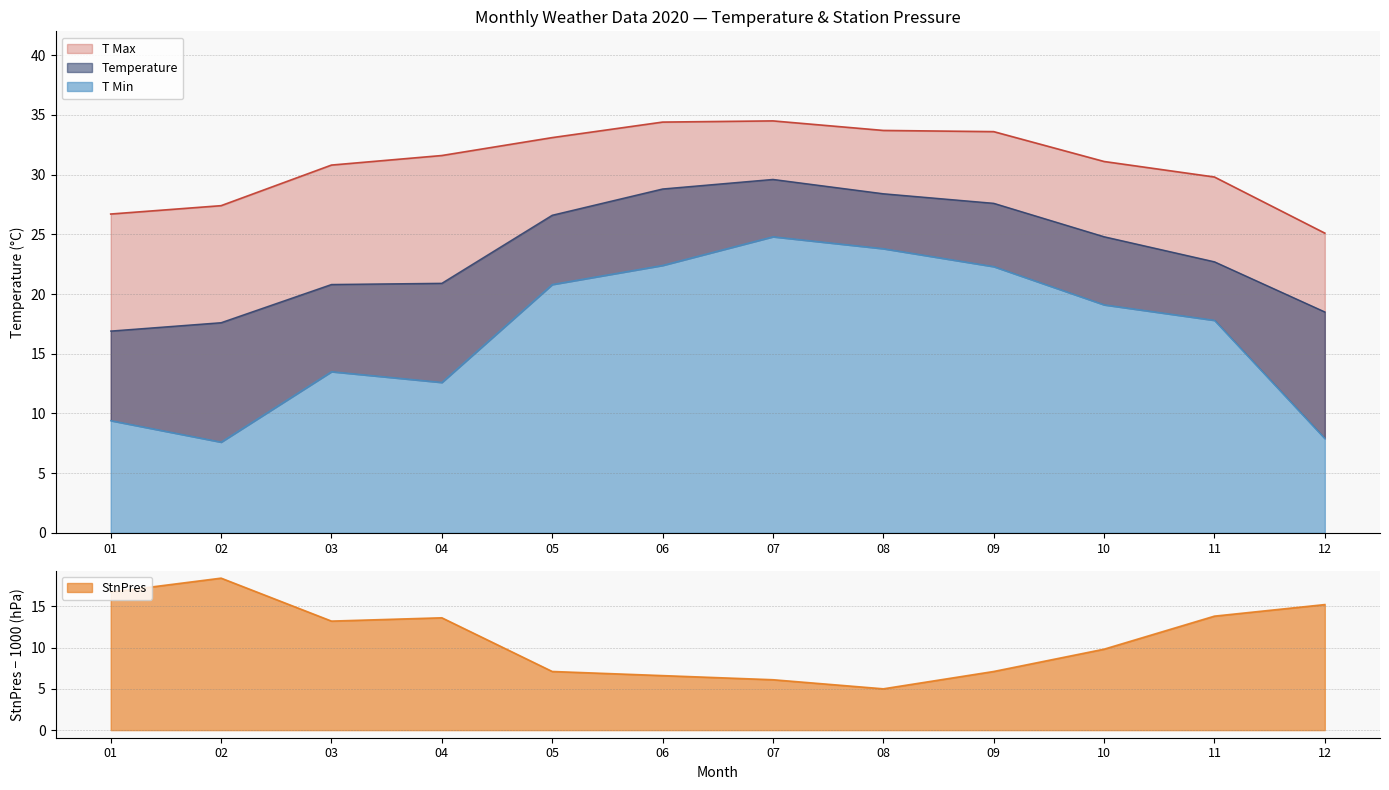

True or false: T Min and Temperature cross at least once.

False